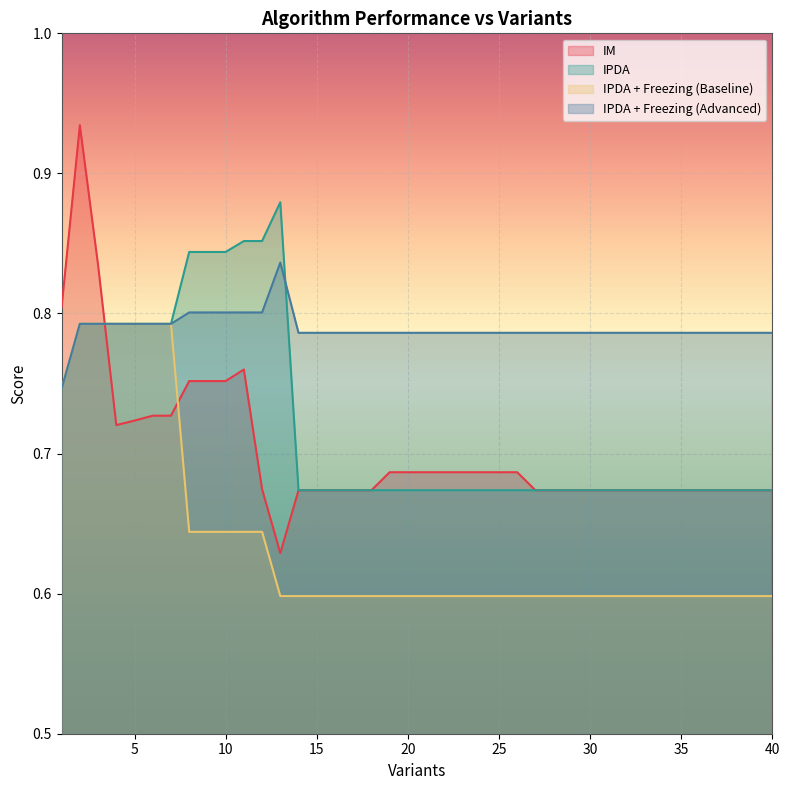

What is the total value across all series at 22?

2.7